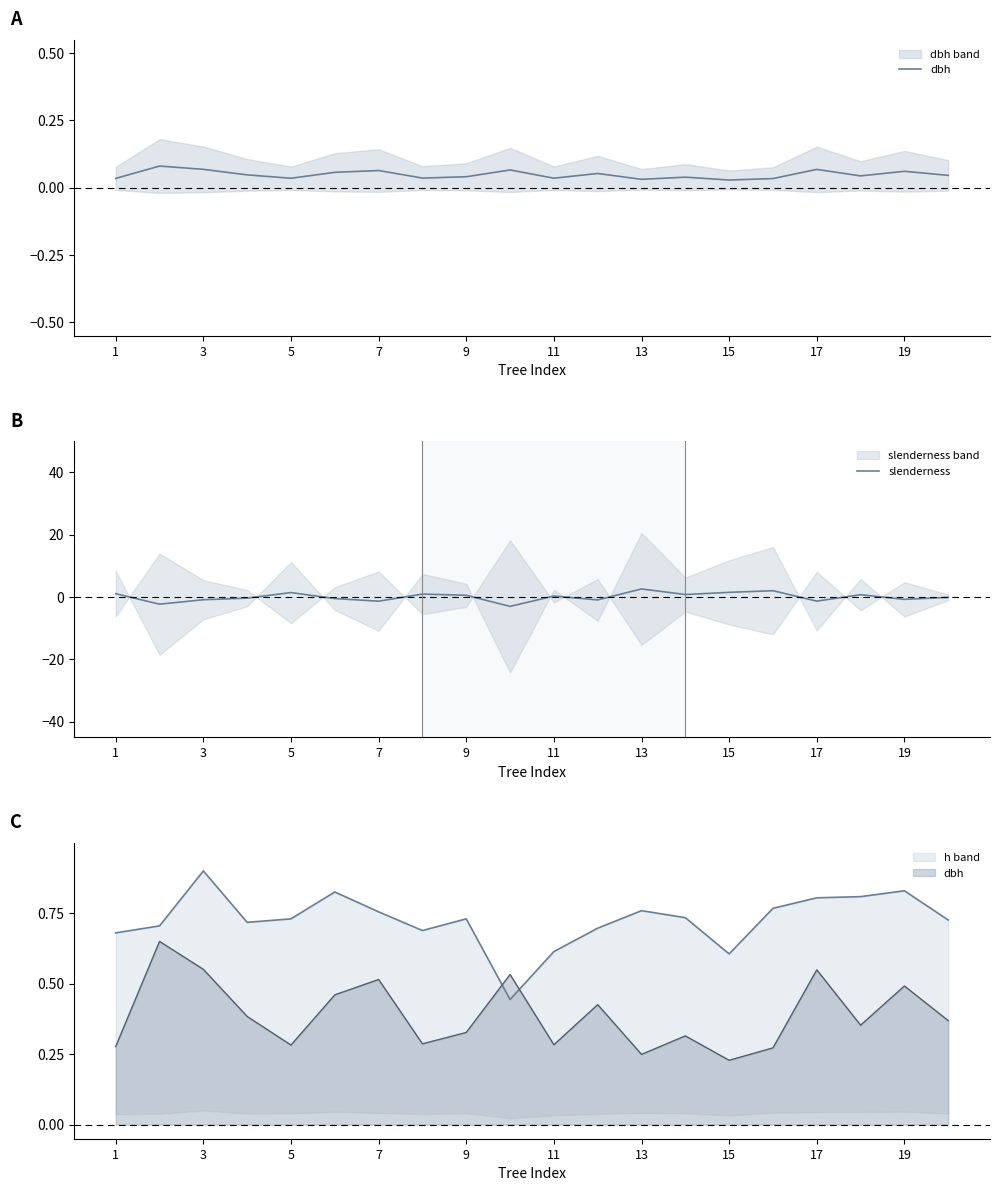

What is the lowest value of the slenderness series?

-3.0